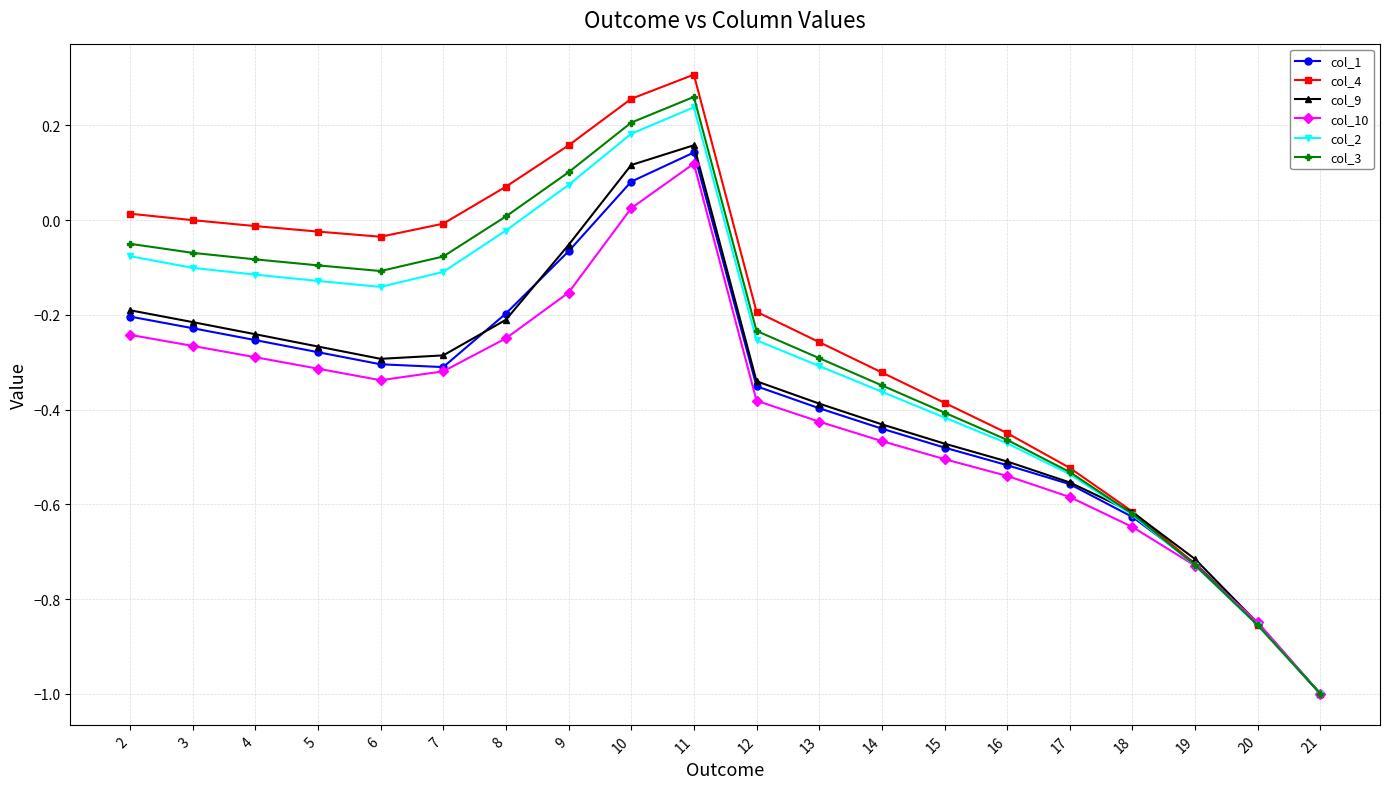

What is the difference between the second highest and second lowest values in the col_1 series?

0.9